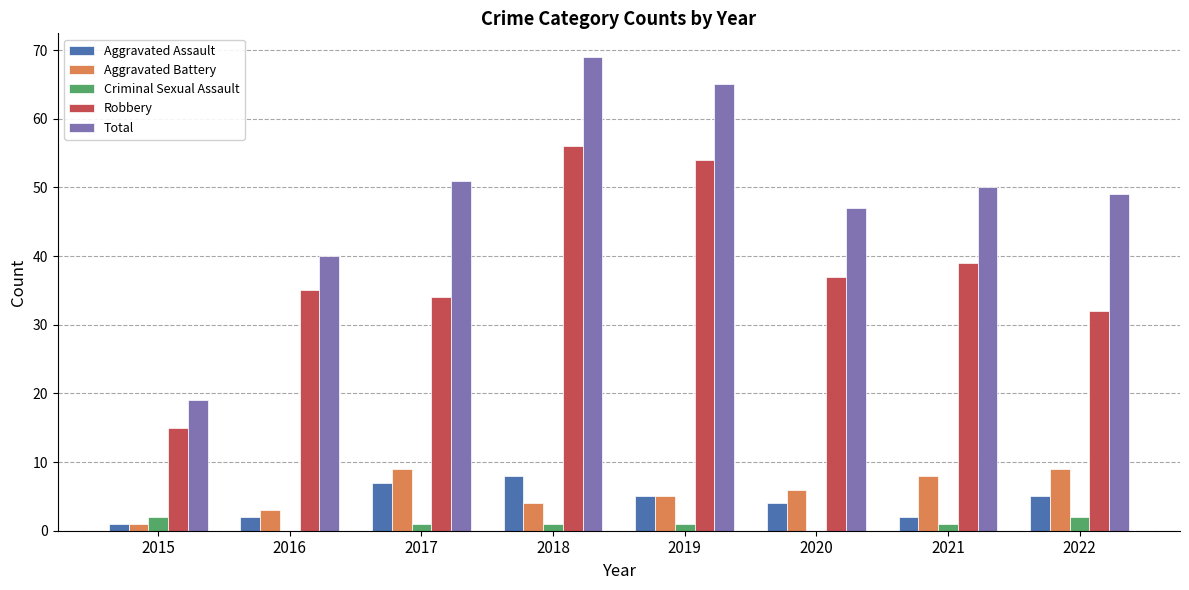

What is the average value of the Aggravated Assault series?

4